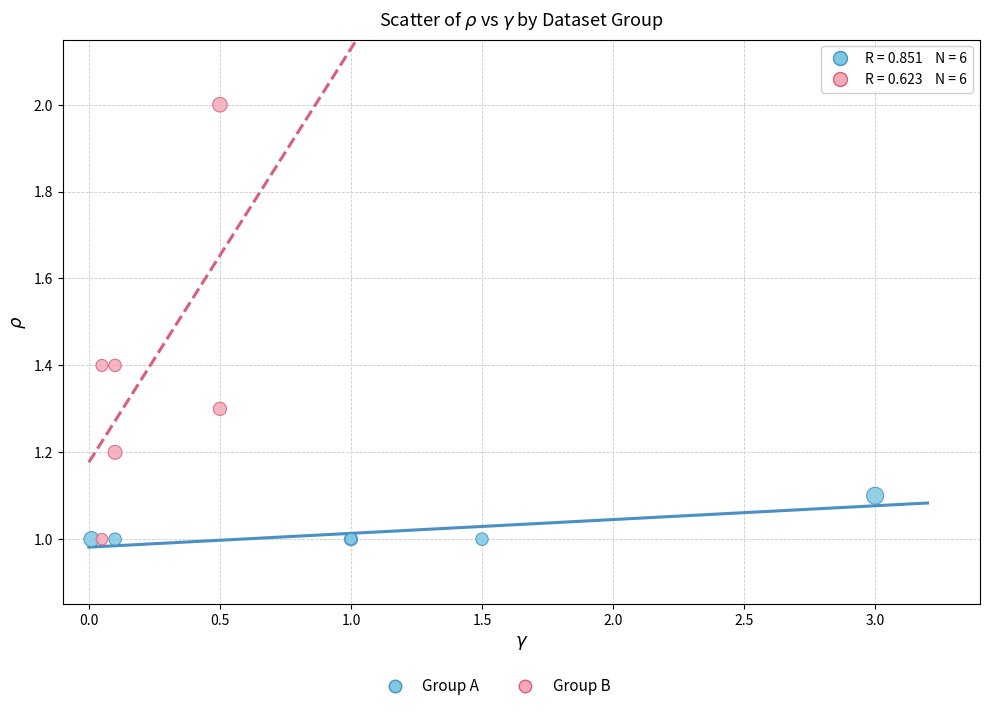

Which series reaches the maximum Y coordinate?

Group B